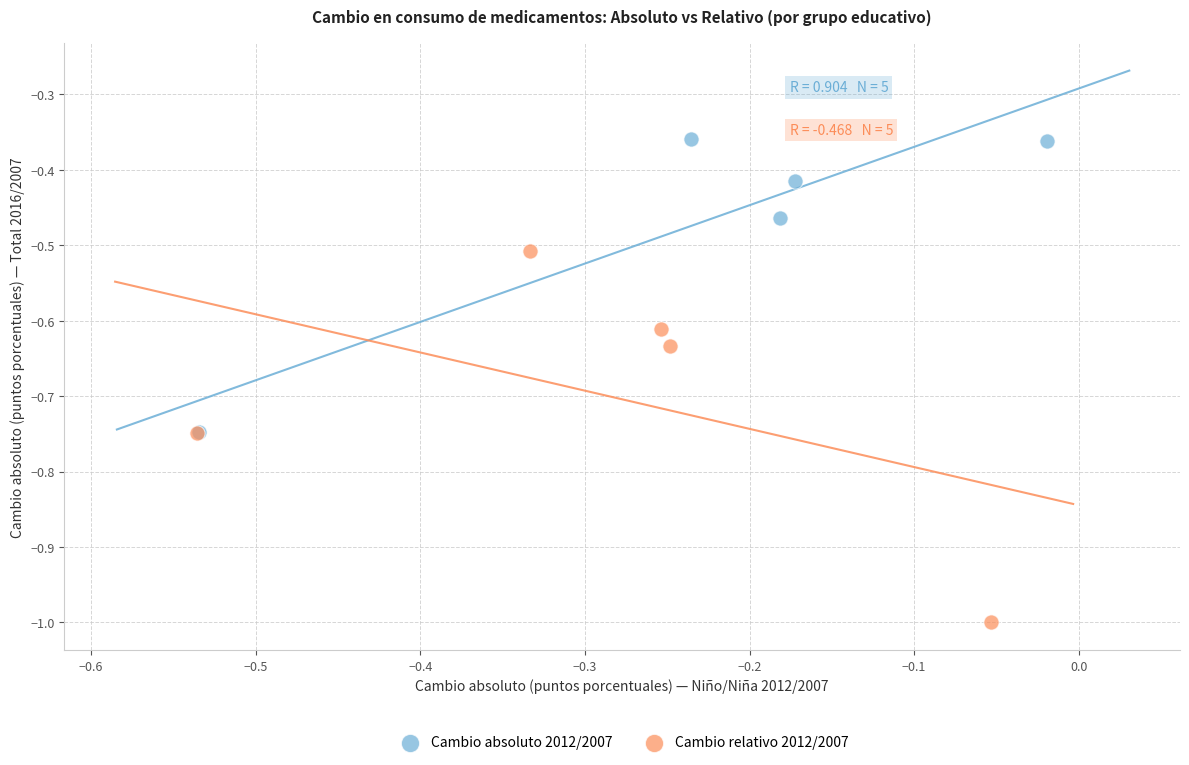

Which series has the largest Y range (max minus min)?

Cambio relativo 2012/2007